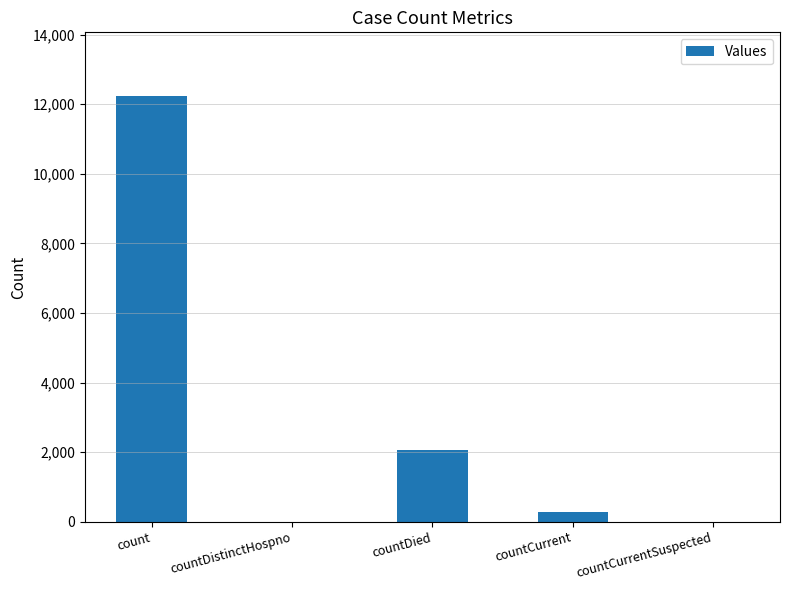

What is the maximum value shown in the chart?

12233